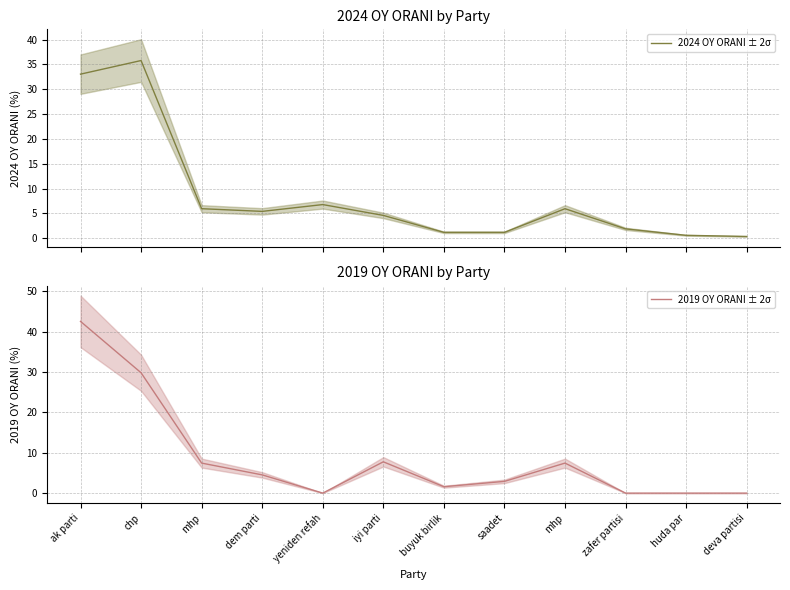

True or false: 2024 OY ORANI ± 2σ has more than 1 interior local peaks.

True